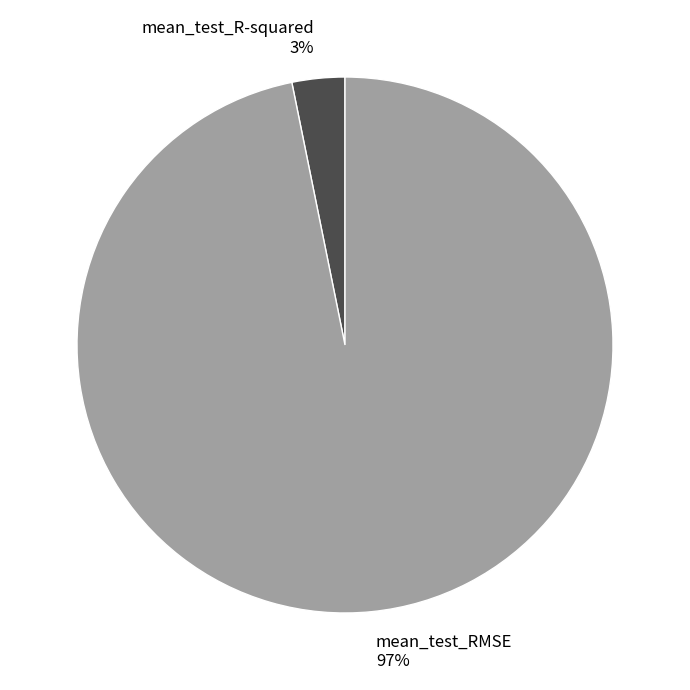

To the nearest percent, what is the average slice percentage?

50%